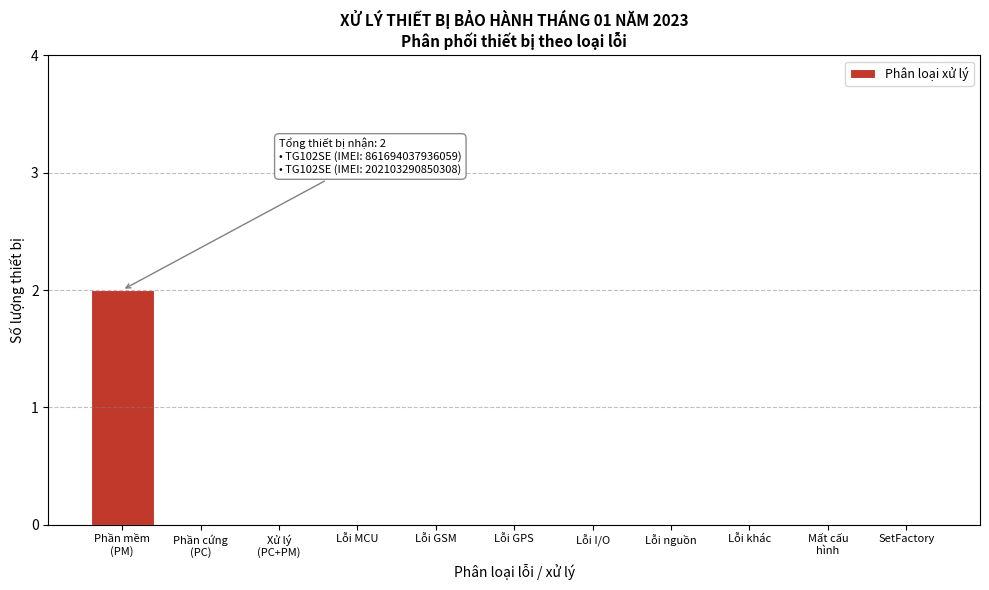

True or false: the data shows 0 at Lỗi khác.

True